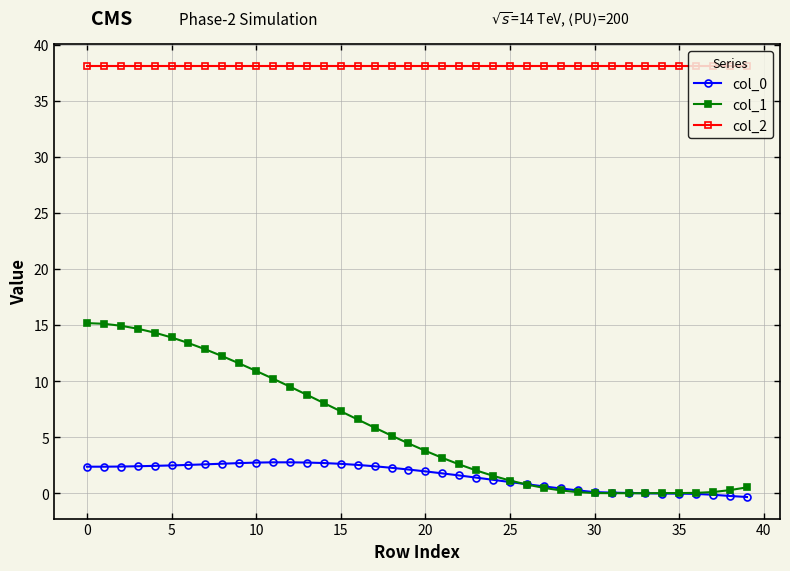

Which series has the widest spread of values?

col_1